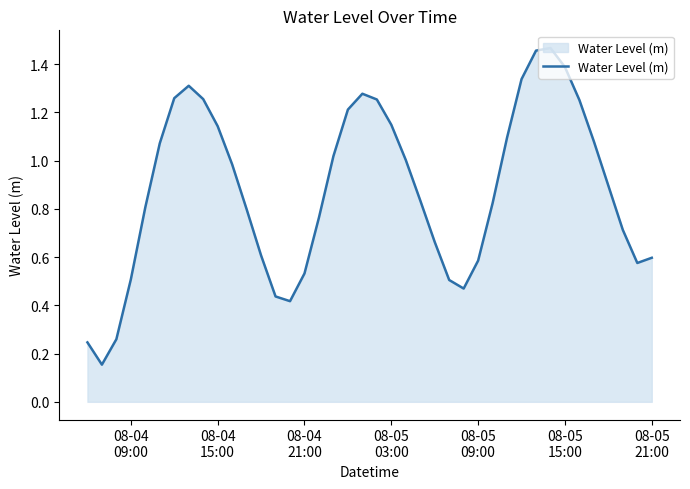

Does the chart display data point markers on the line(s)?

No